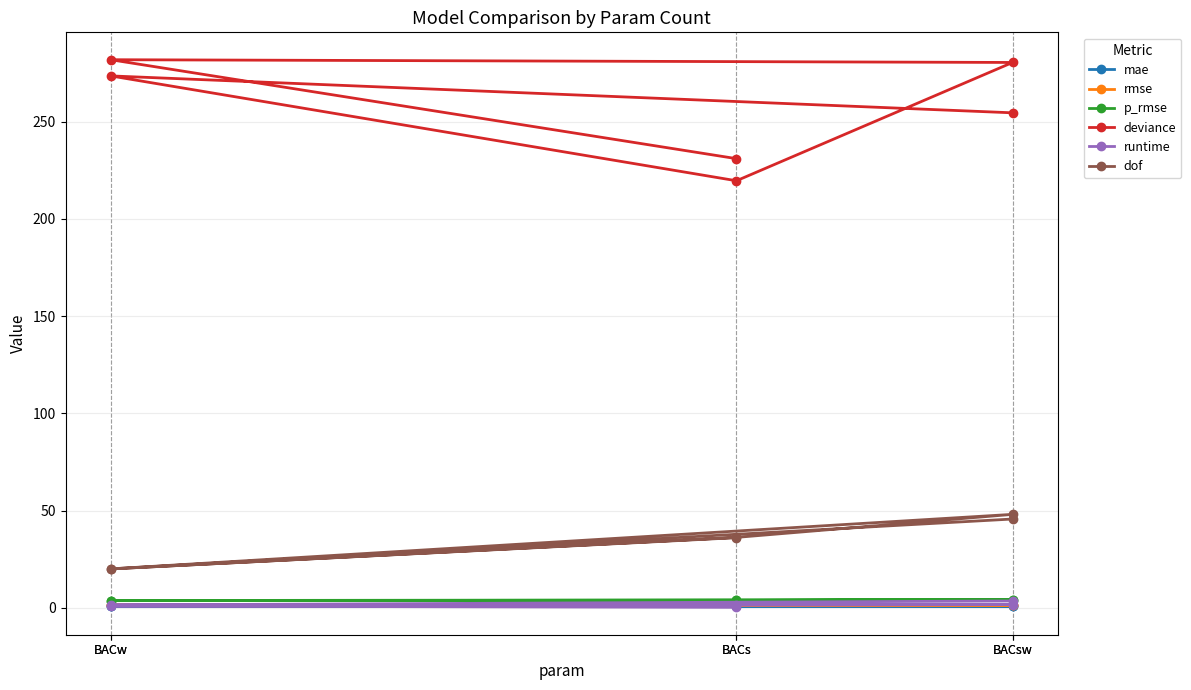

Is the value of p_rmse at BACs greater than the value of mae at BACw?

Yes